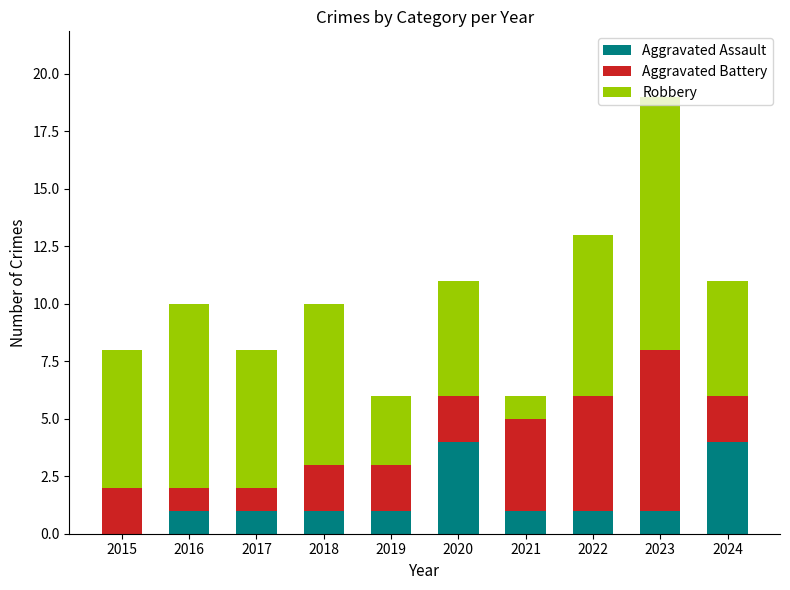

At which category is the sum across all series the highest?

2023